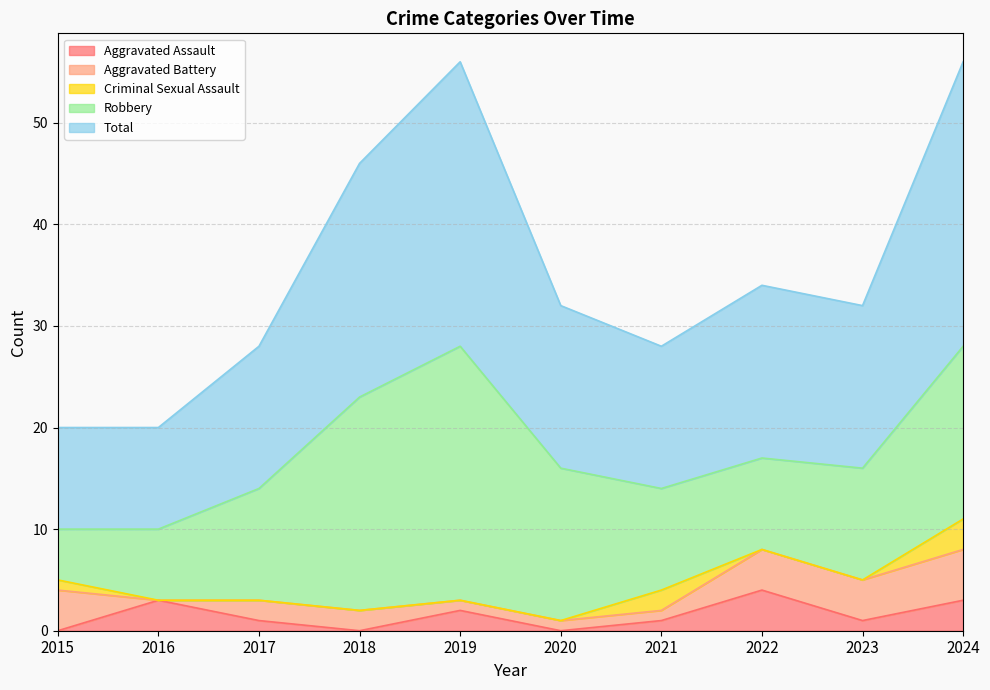

At which category does Aggravated Battery reach its first local valley?

2016